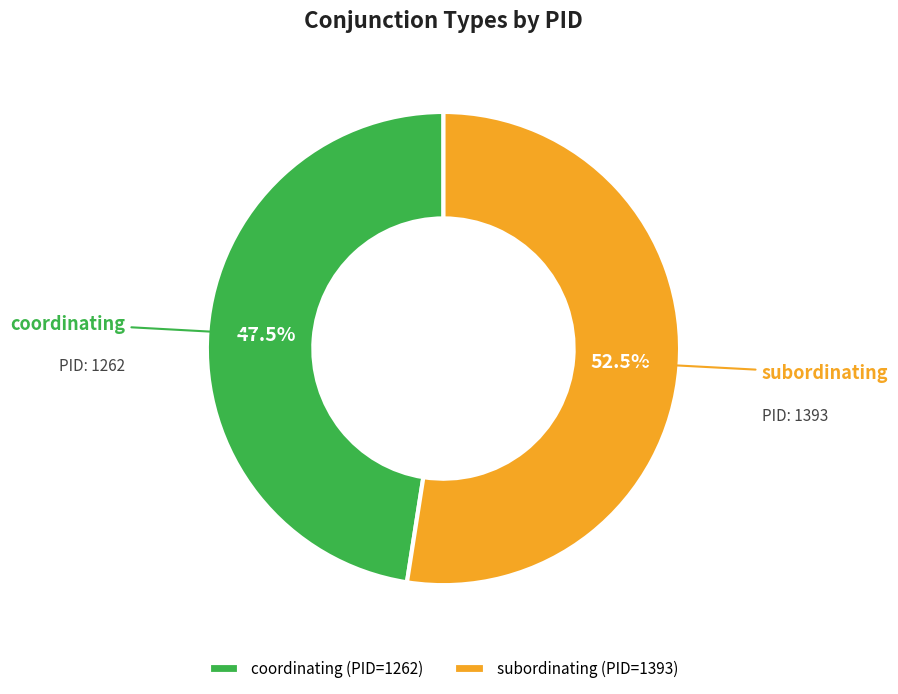

Count the number of slices in the pie.

2